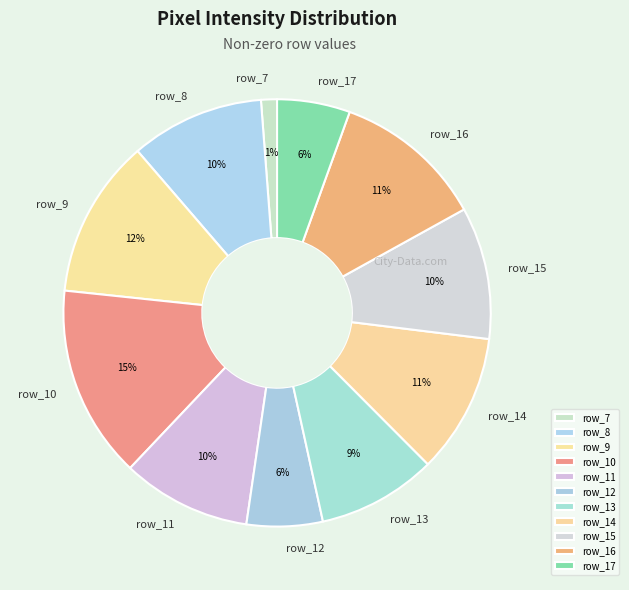

Approximately how many times larger is the value at row_17 compared to row_10?

0.4